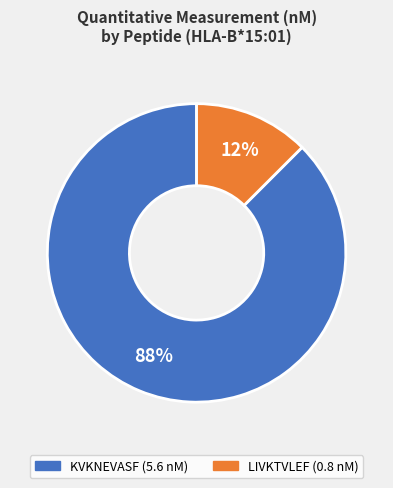

Is LIVKTVLEF the majority of the pie?

No